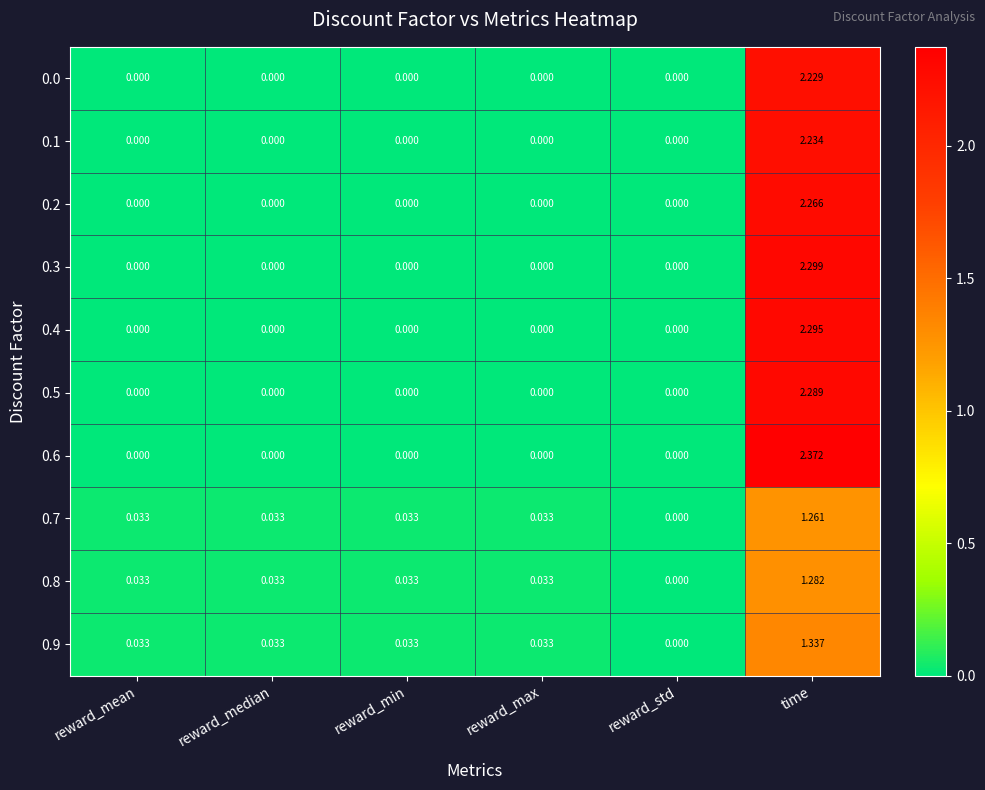

Which category has the highest value in the 0.0 series?

time